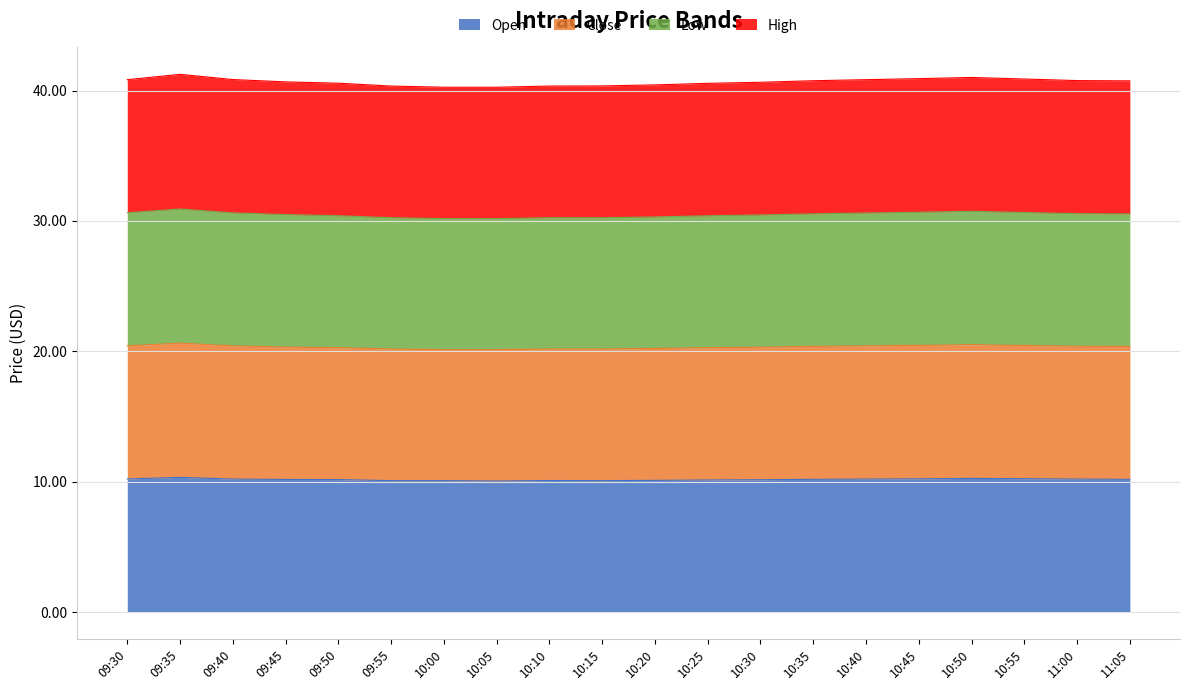

What value does the low series have at 10:00?

30.2